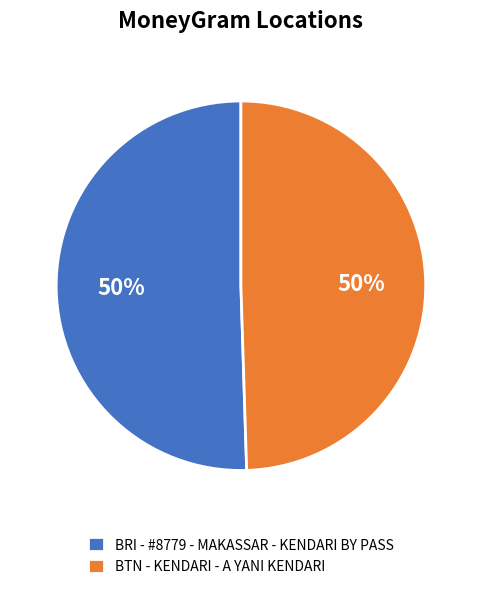

How many segments does this pie chart have?

2